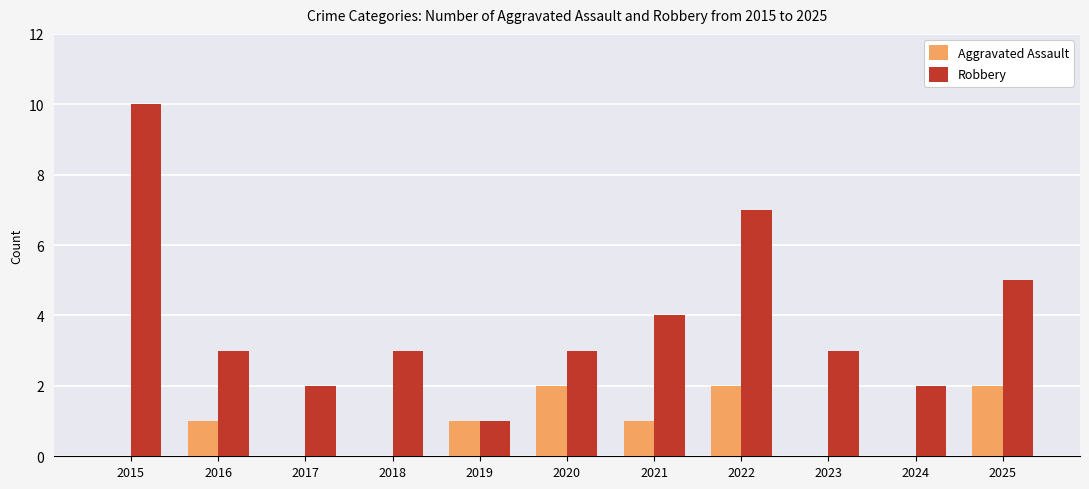

Does the chart contain stacked bars?

No